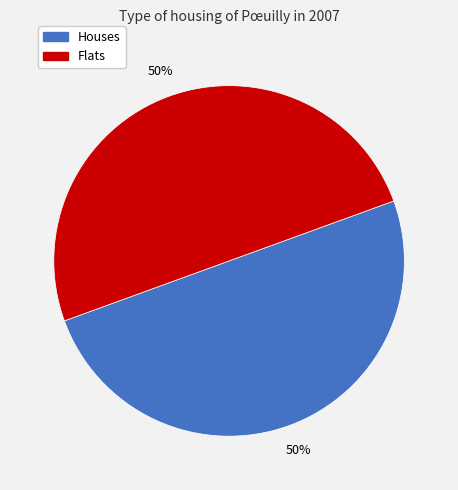

To the nearest percent, what percentage of the pie is Flats?

50%